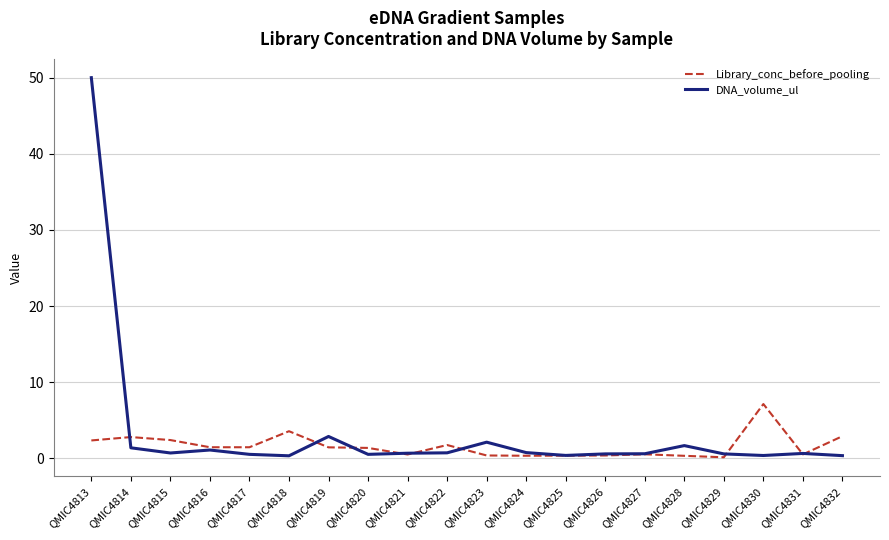

What is the smallest value displayed?

0.1